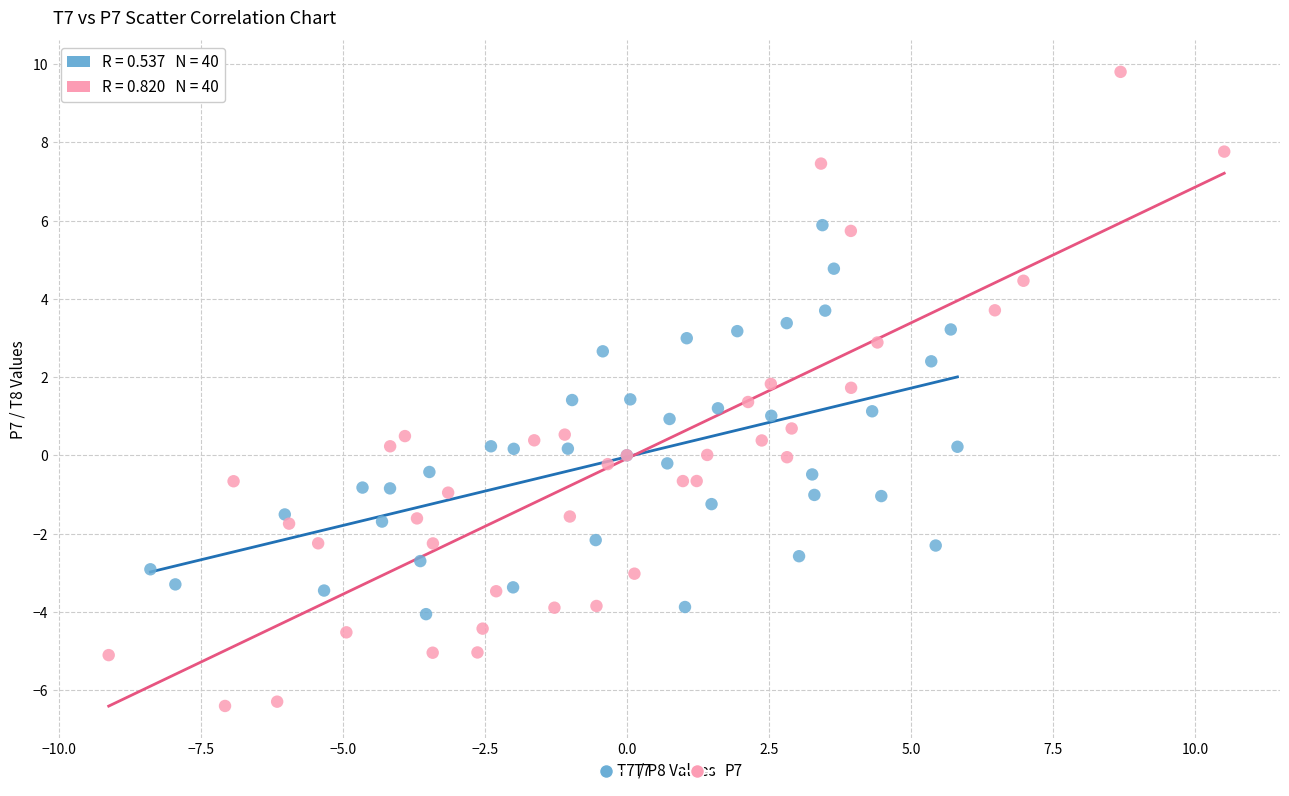

Which series reaches the minimum Y coordinate?

P7